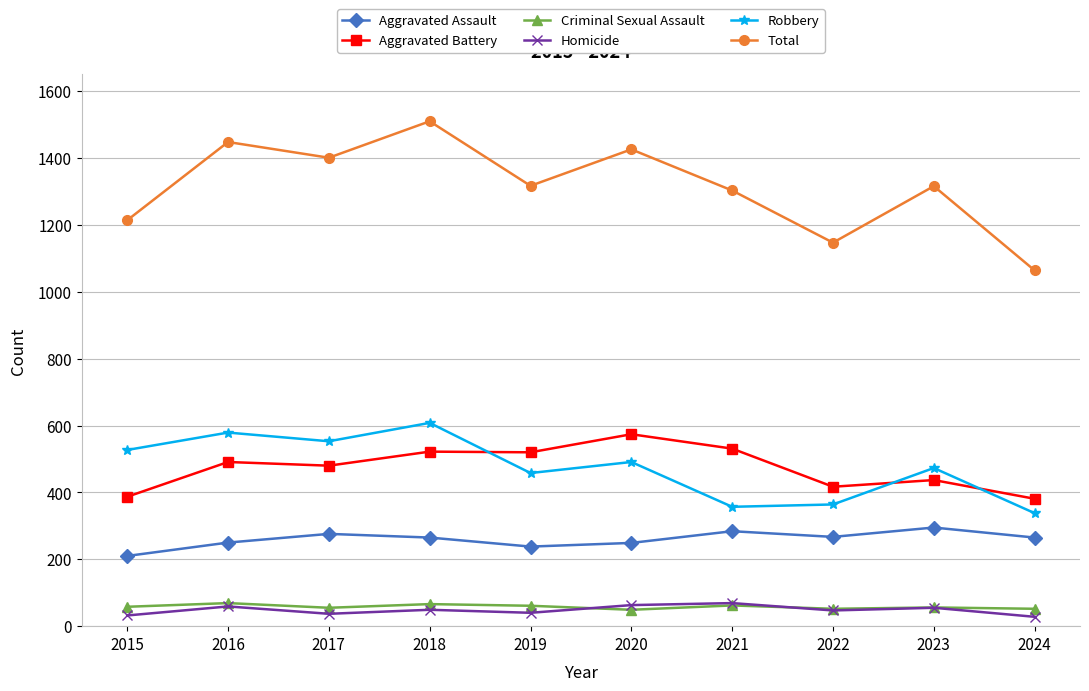

True or false: Homicide and Total intersect in this chart.

False